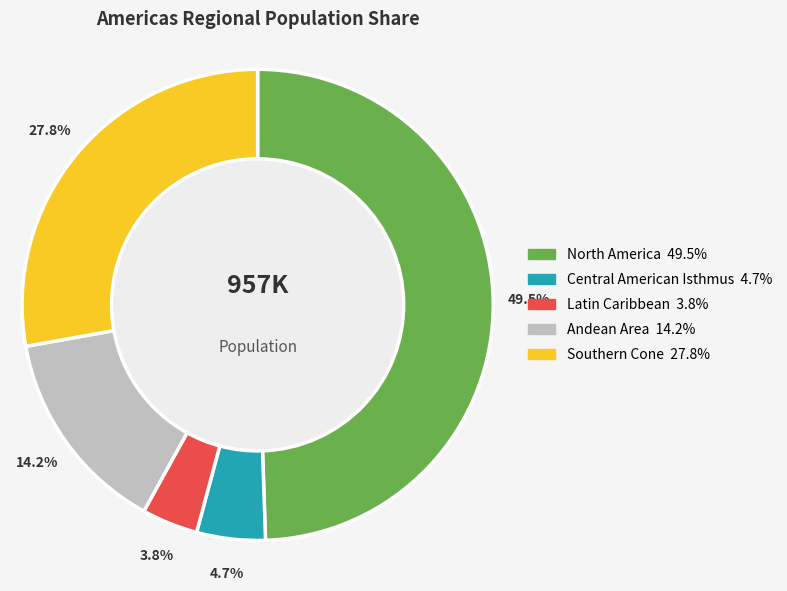

Does Andean Area represent more than half of the total?

No